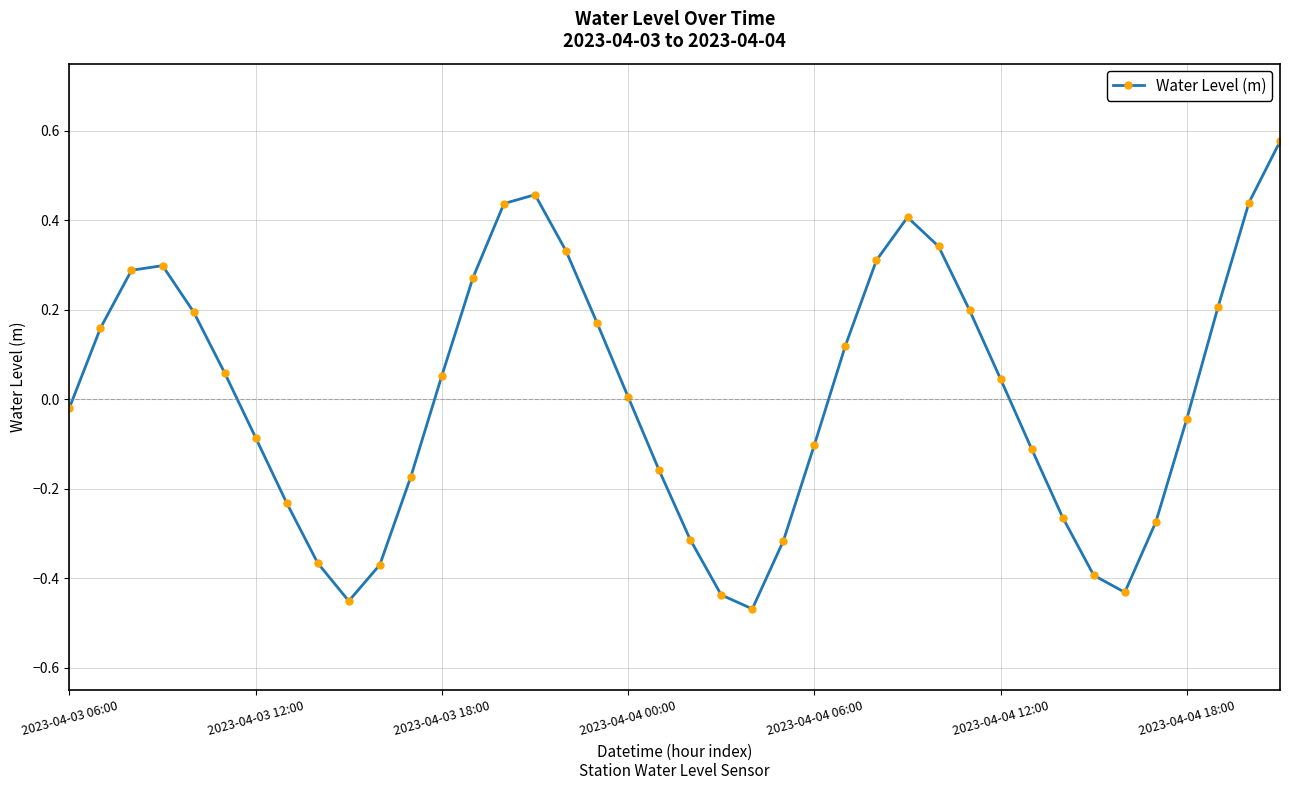

True or false: the data has more than 0 interior local peaks.

True